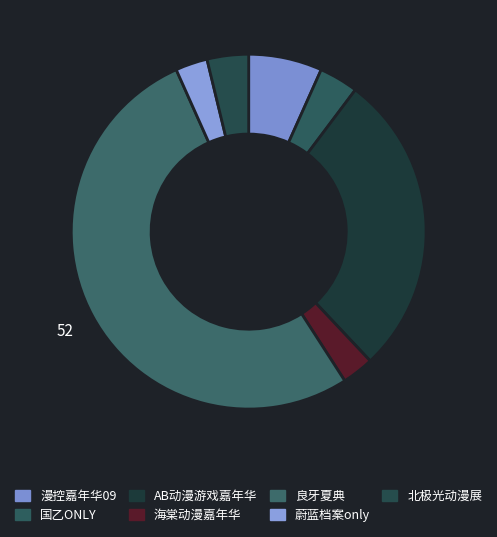

What is the smallest slice in the pie chart?

横州·第二届海棠动漫游戏嘉年华